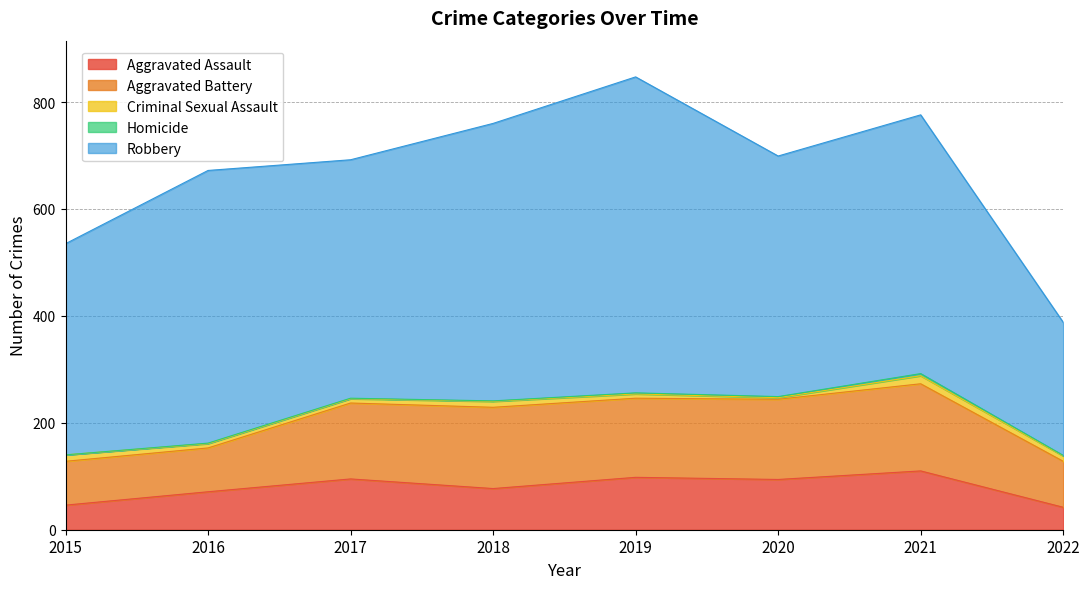

Rank the series by their maximum value, from highest to lowest.

Robbery, Aggravated Battery, Aggravated Assault, Criminal Sexual Assault, Homicide